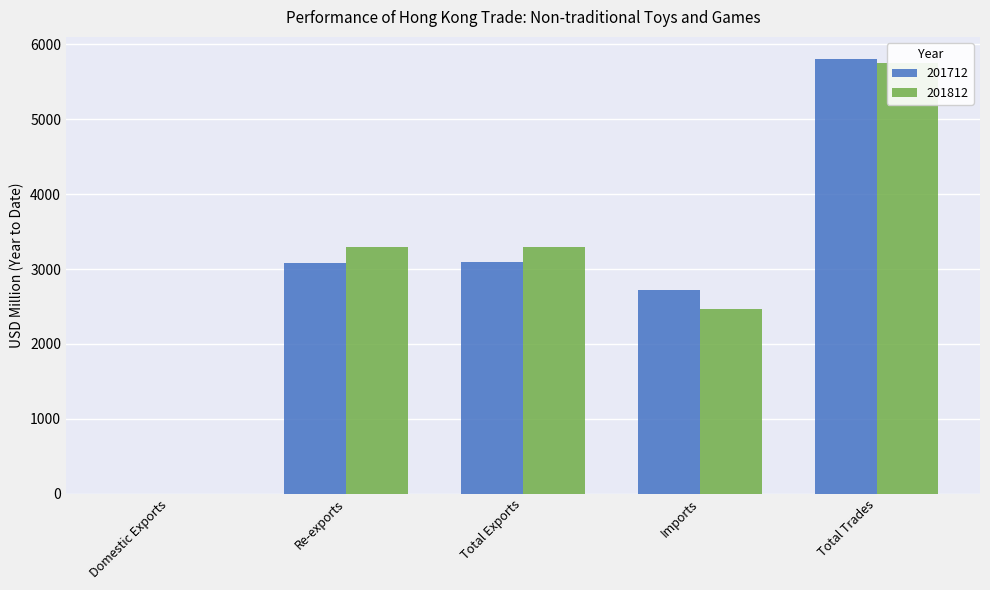

What is the greatest value displayed?

5808.1